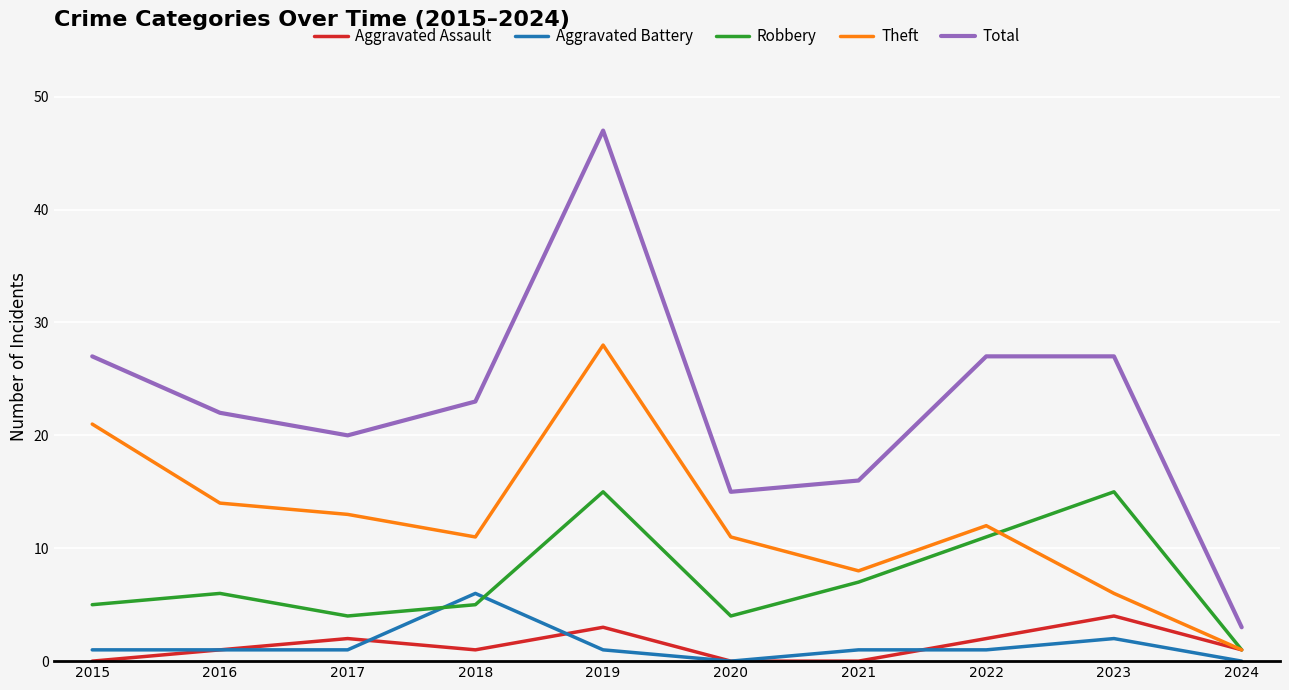

Which category has the lowest value in the Theft series?

2024